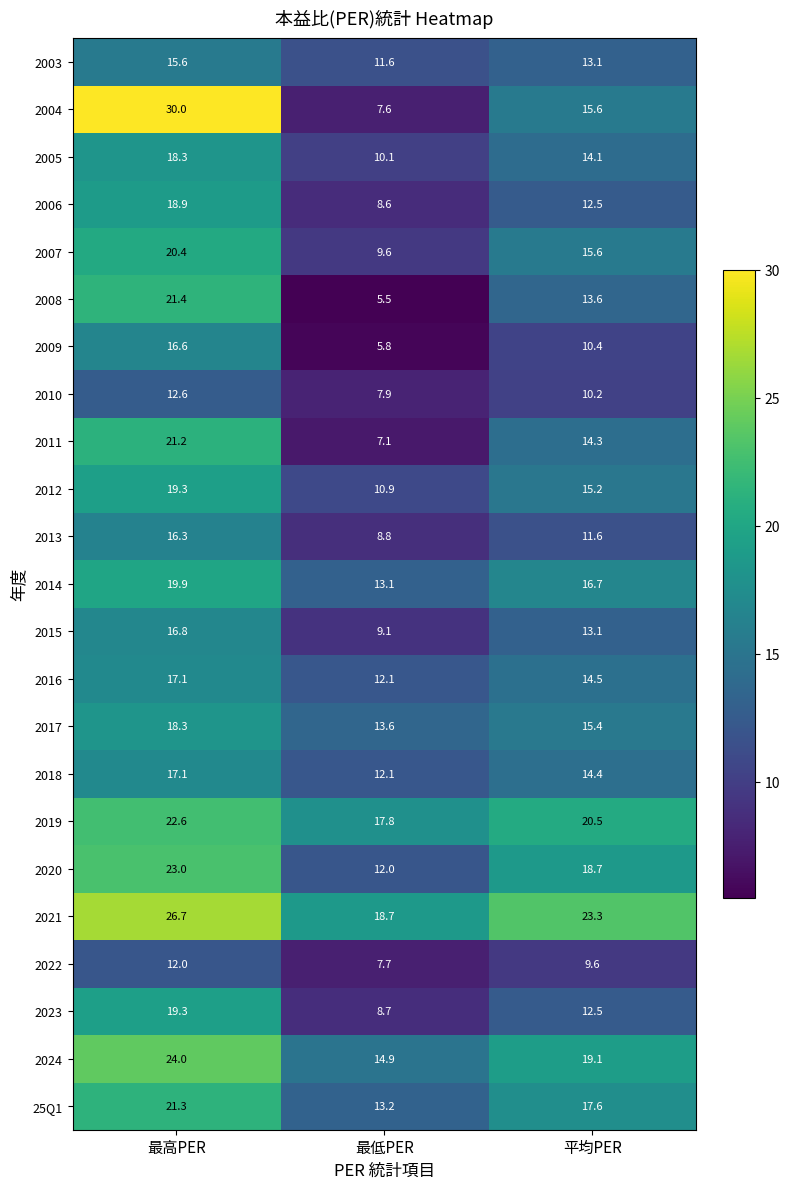

Is it true that 2012 equals 10.9 at 最低PER?

True